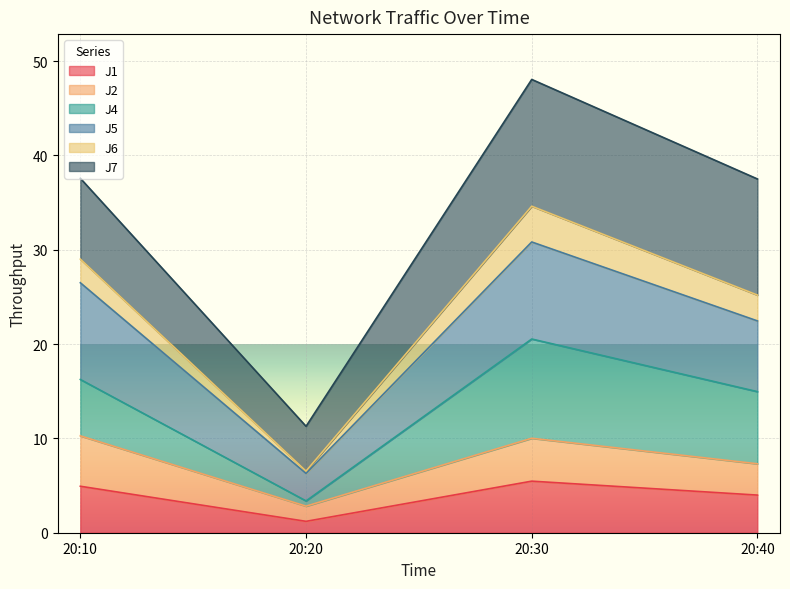

What is the total value across all series at 20:40?

37.5